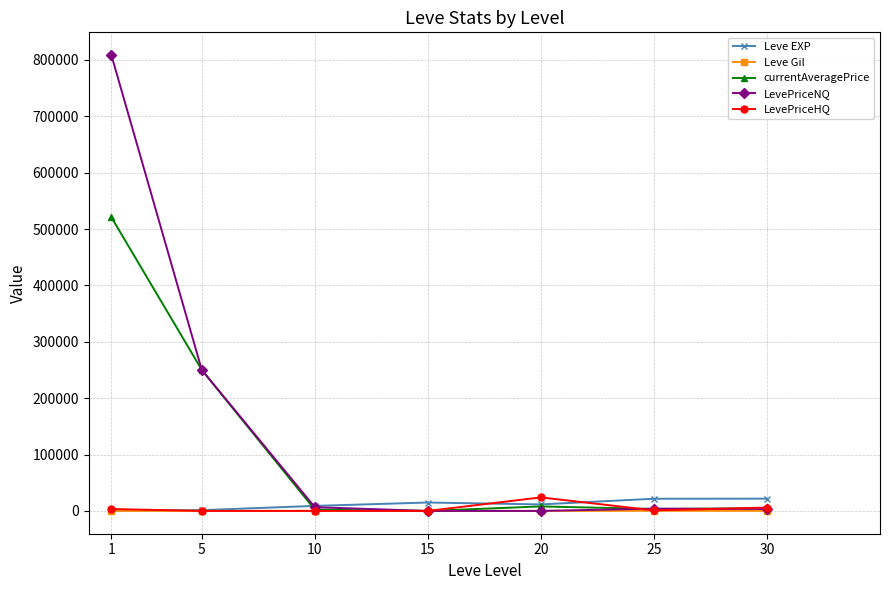

What is the sum of the currentAveragePrice values at 10 and 15?

2208.5